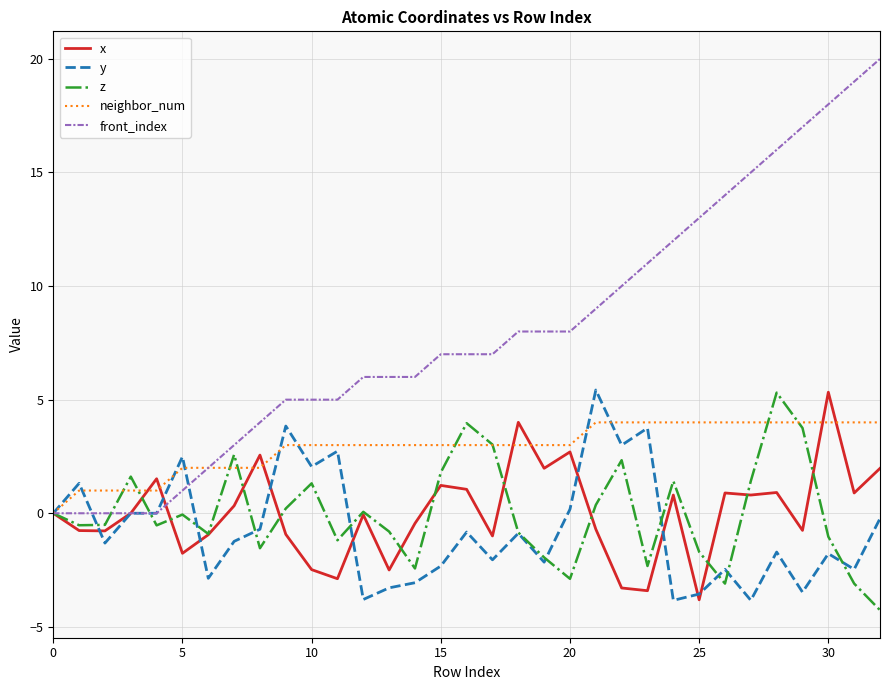

Which series has the largest total across all categories?

front_index